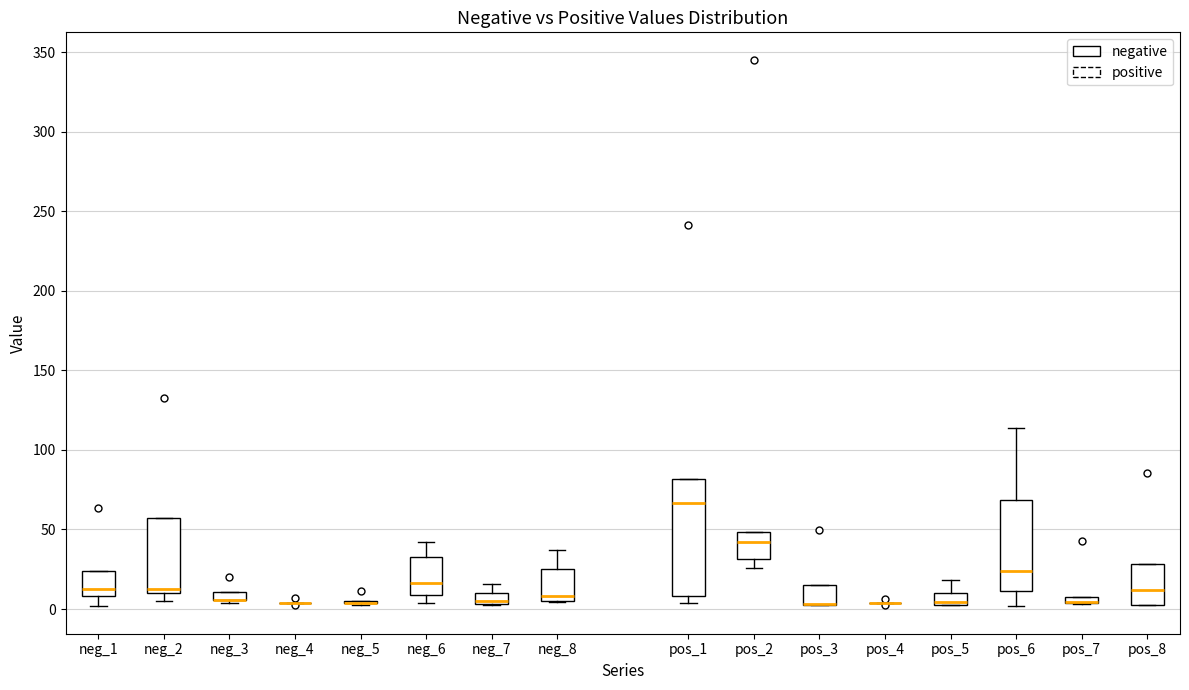

Where does the upper whisker of the box for pos_5 end on the y-axis? The values are not printed on the chart, so give them approximately, as read against the axis.

20